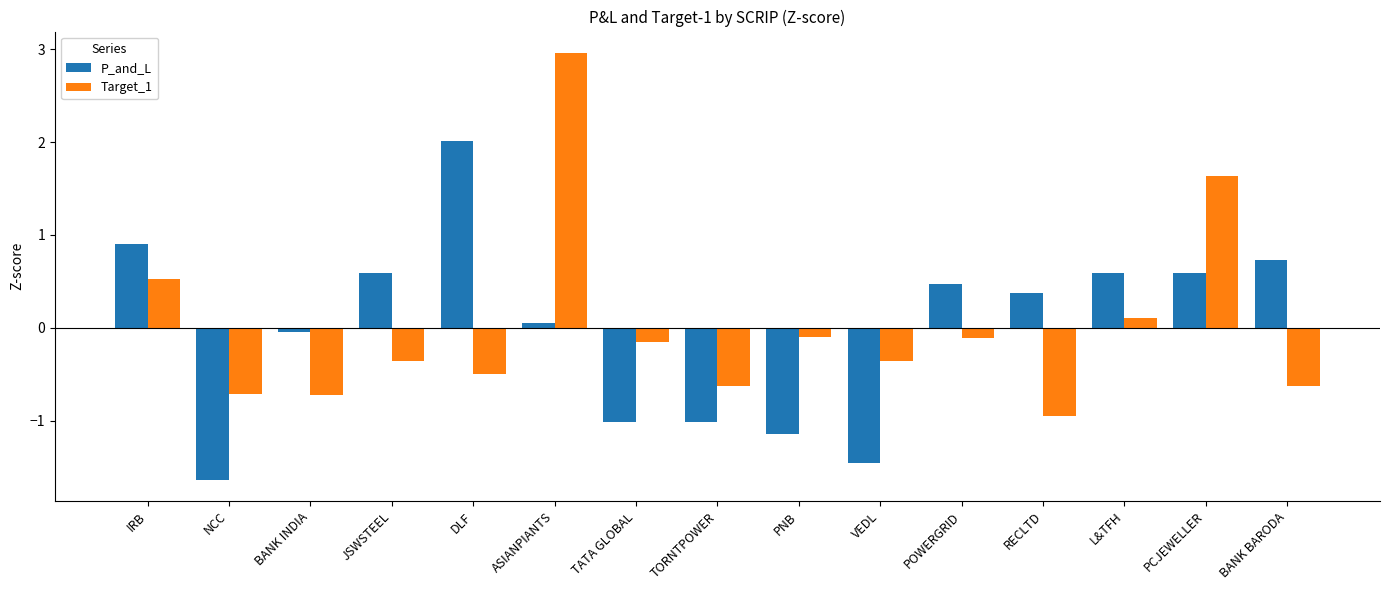

How many series are shown in this chart?

2